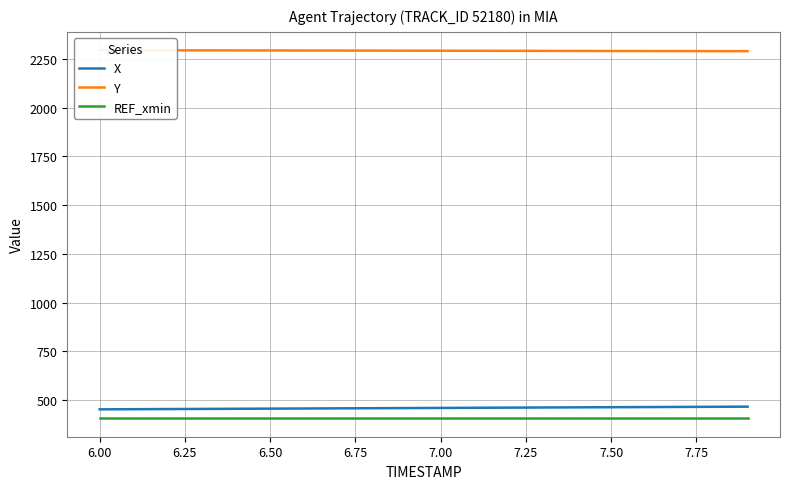

What are all the series names shown in the legend?

X, Y, REF_xmin